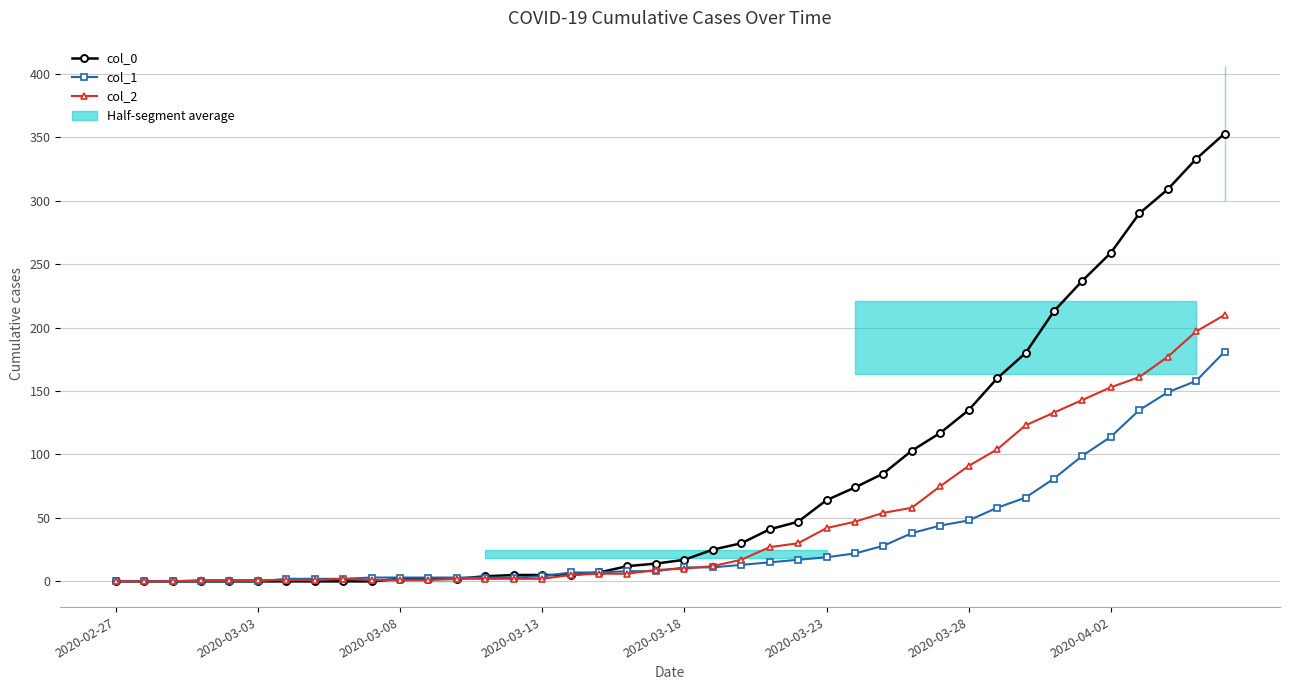

After their last crossing, which series has the higher values: col_2 or col_0?

col_0